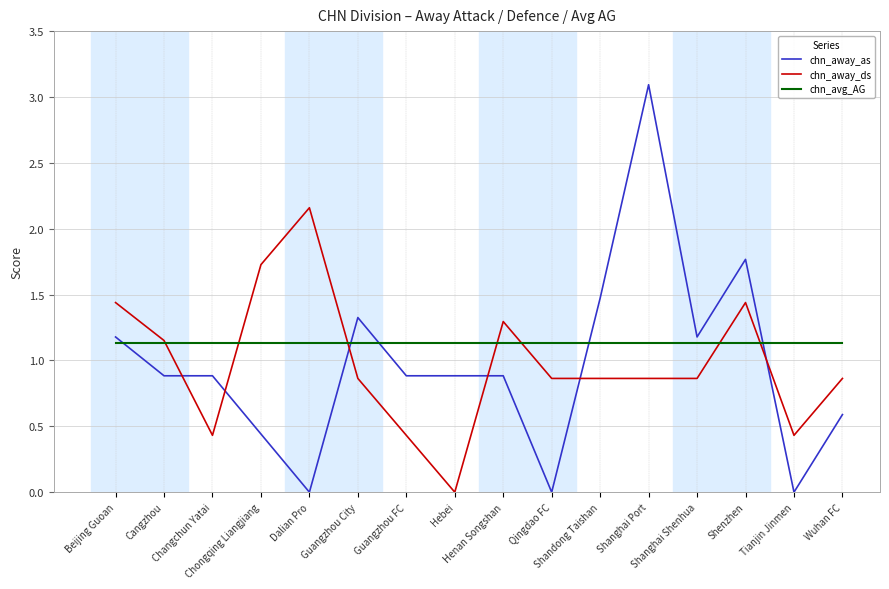

Rank the series by their maximum value, from highest to lowest.

chn_away_as, chn_away_ds, chn_avg_AG